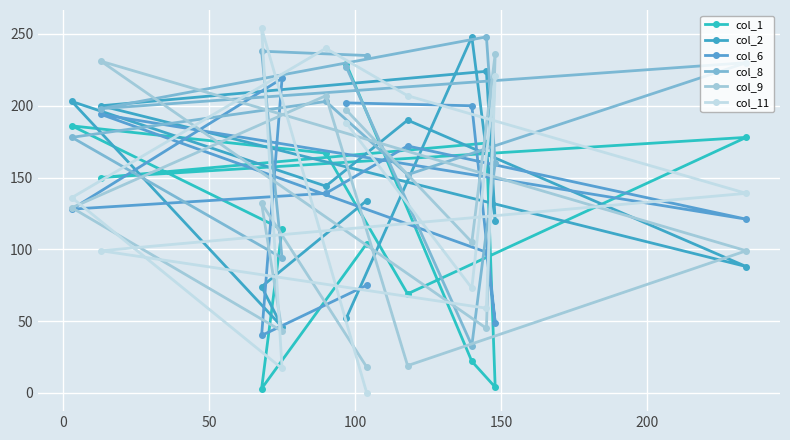

Is it true that col_11 equals 39 at 250?

False